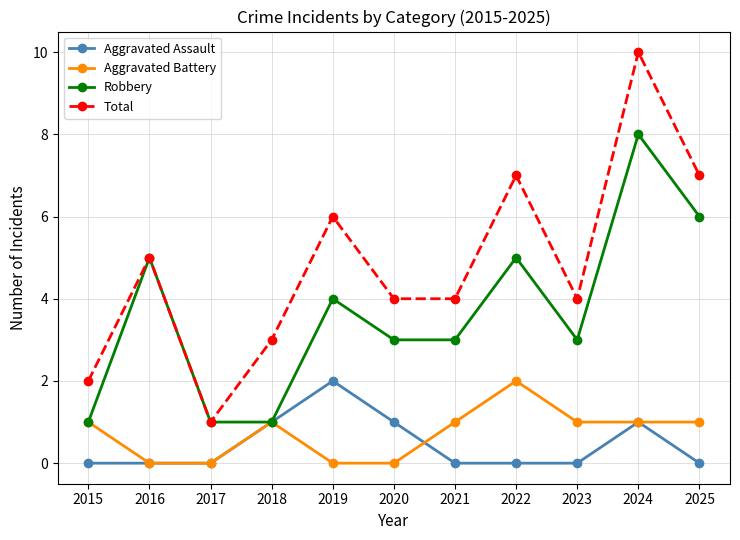

How many categories are shown in the chart?

11